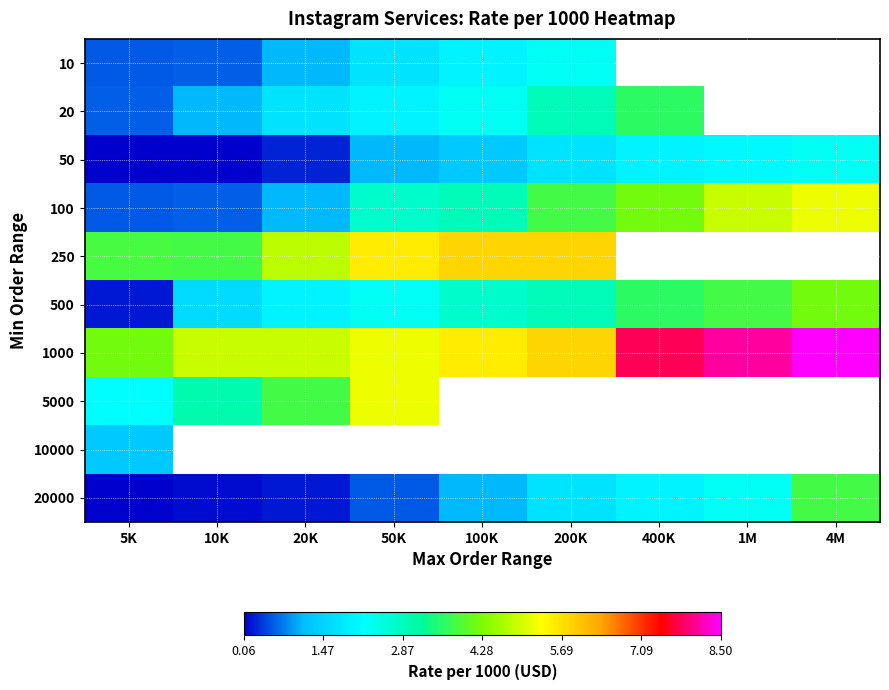

Between 50K and 200K, which series saw the biggest shift?

20000